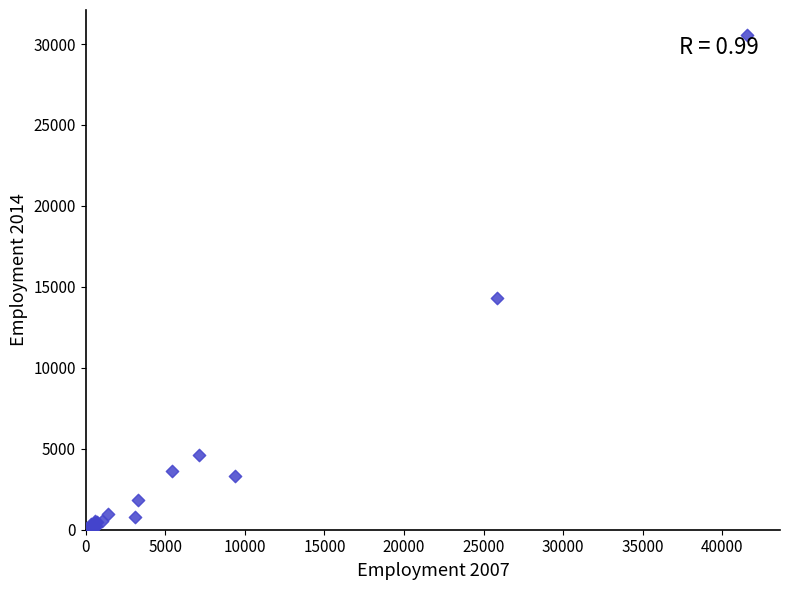

What Y value in the scatter plot is closest to 15313?

14330.5